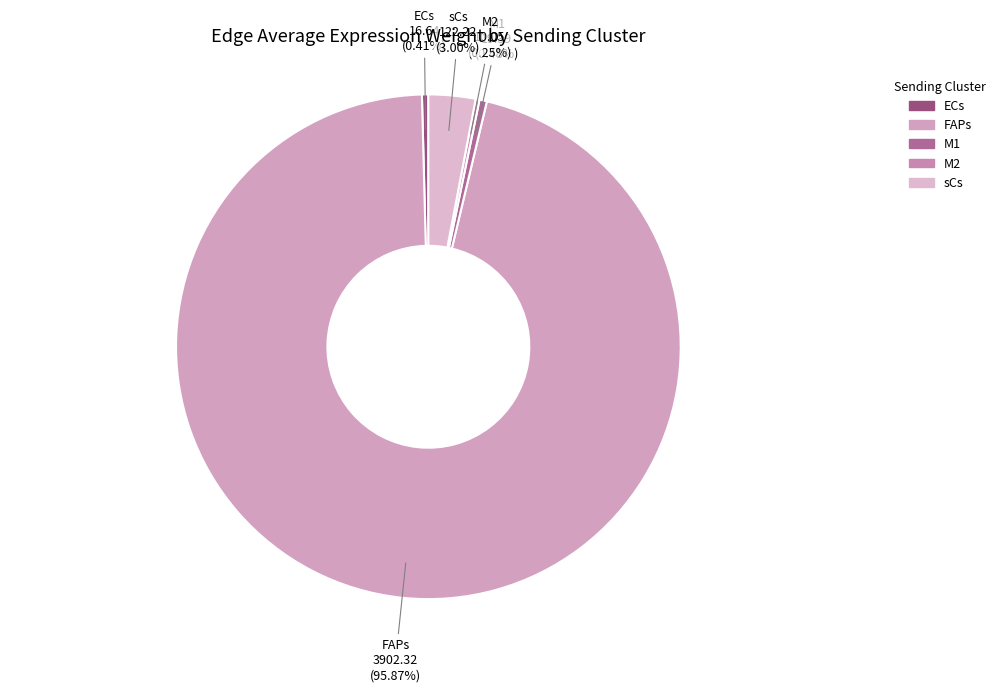

What is the majority slice?

FAPs